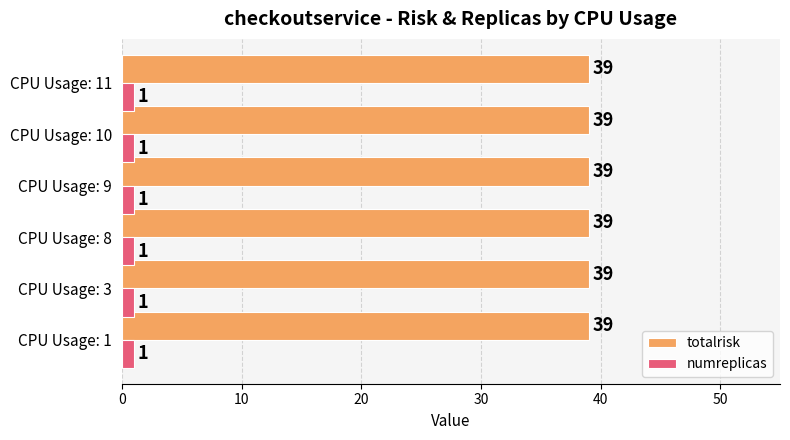

What is the maximum value shown in the chart?

39